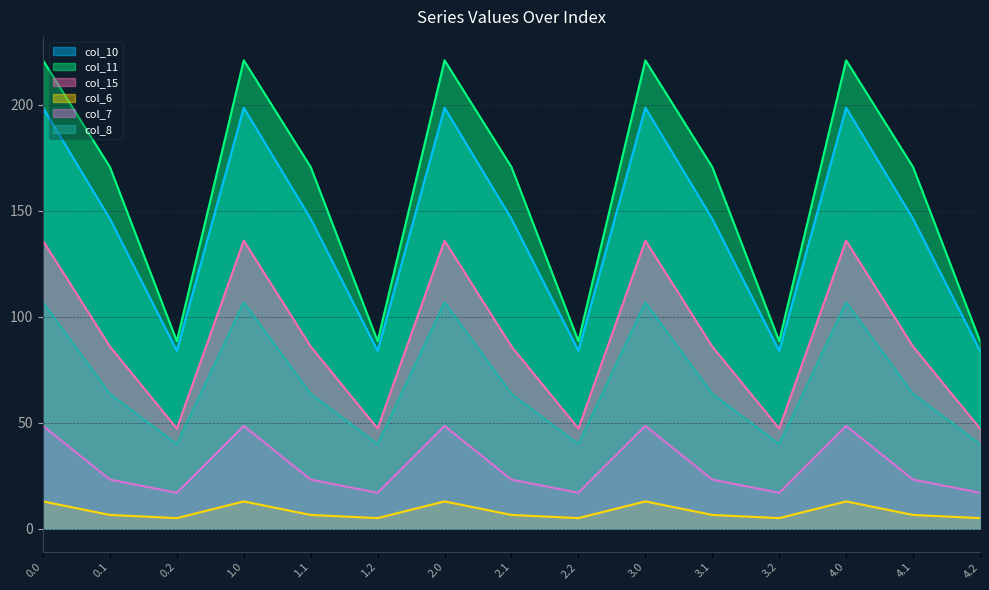

What is the sum of all col_7 values?

443.3